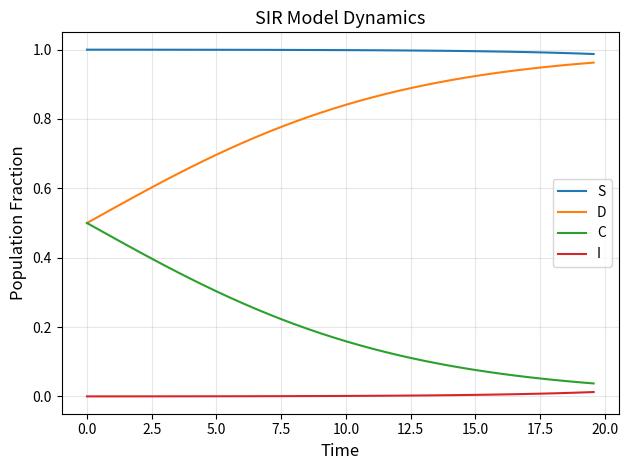

Which series has the largest total across all categories?

S